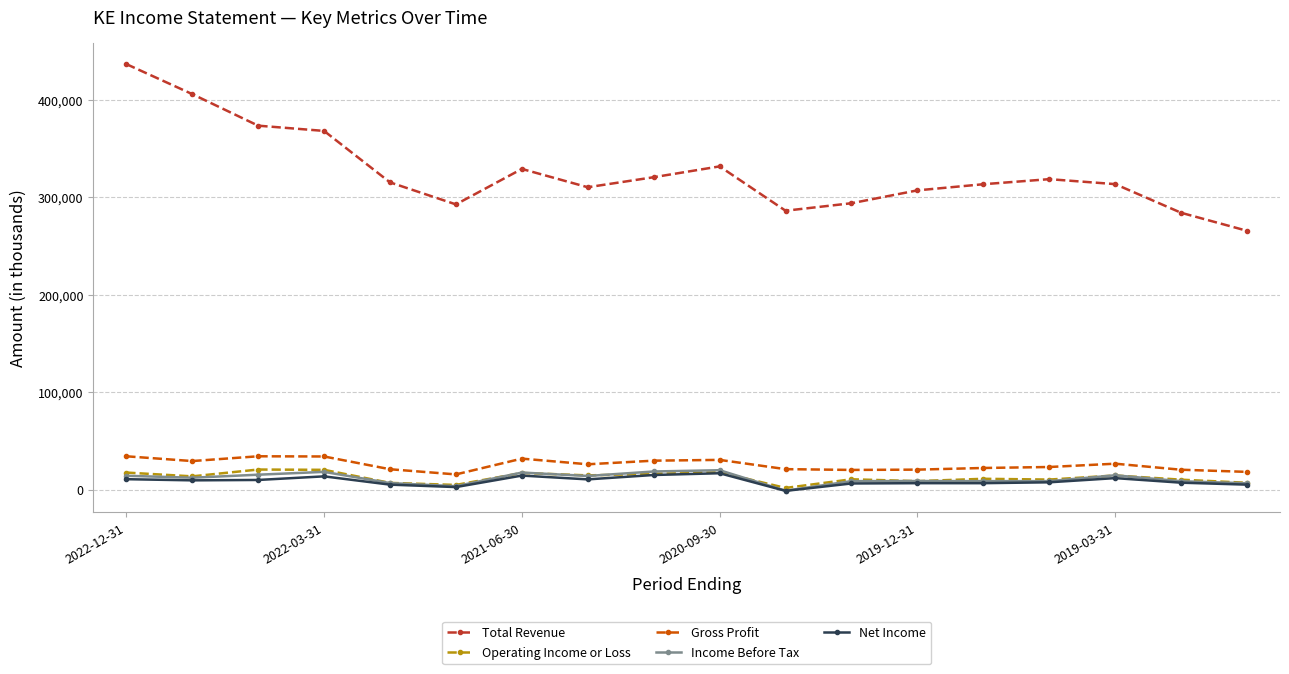

What is the maximum value shown in the chart?

436700